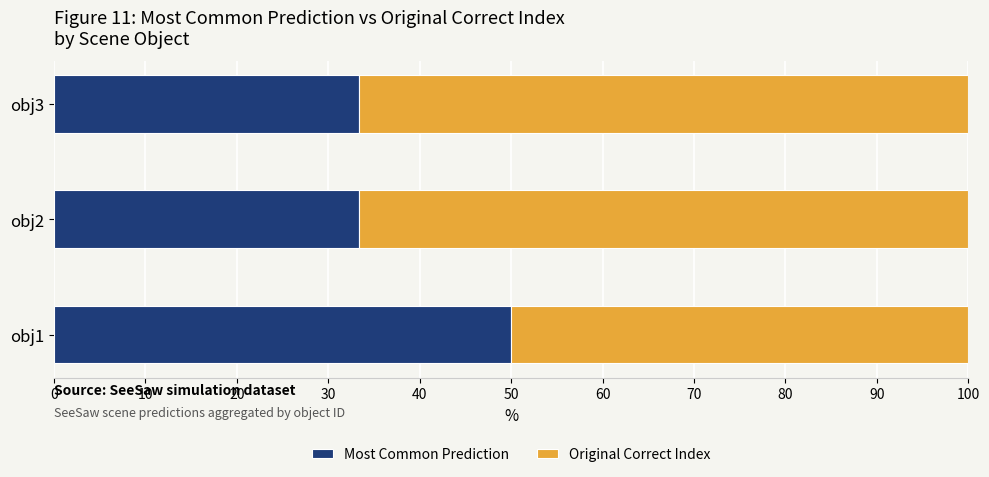

At which label does Most Common Prediction reach its peak?

obj1